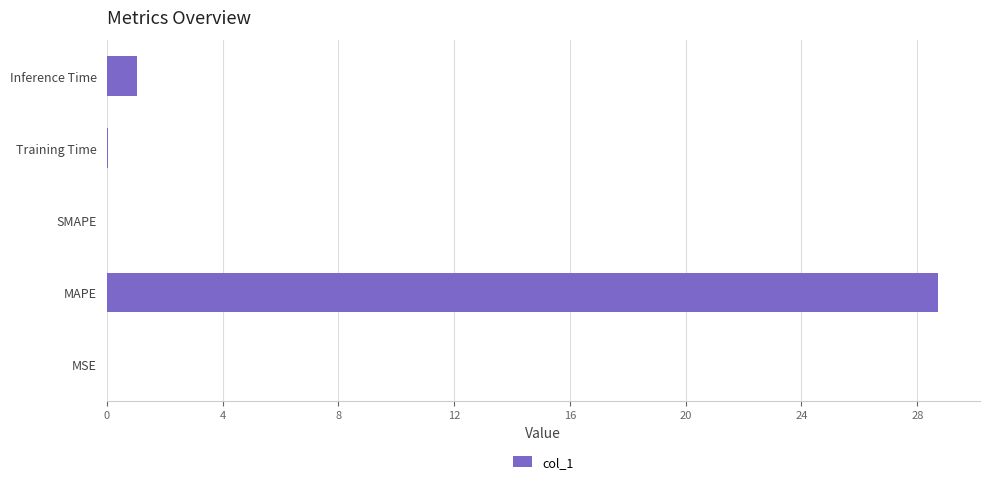

Between MAPE and MSE, which is larger?

MAPE